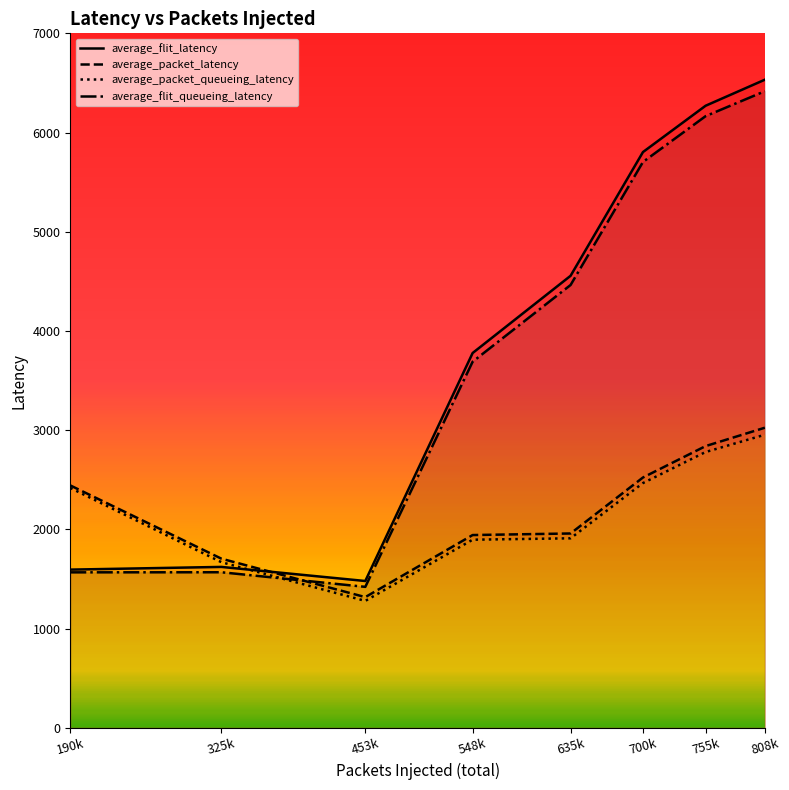

Does the chart have visible grid lines?

No